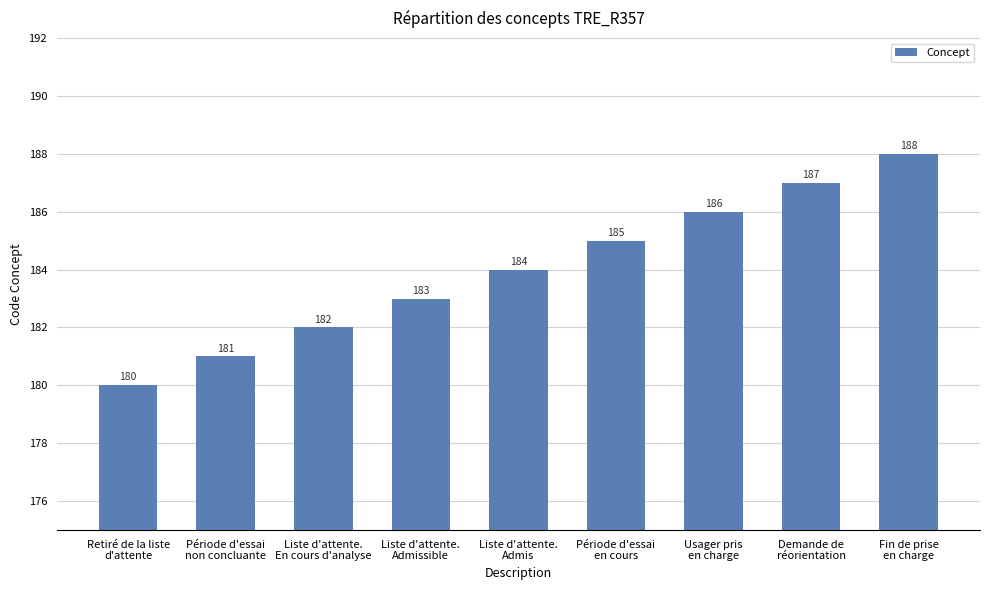

Reading right to left, extract all data points from this chart.

188	187	186	185	184	183	182	181	180